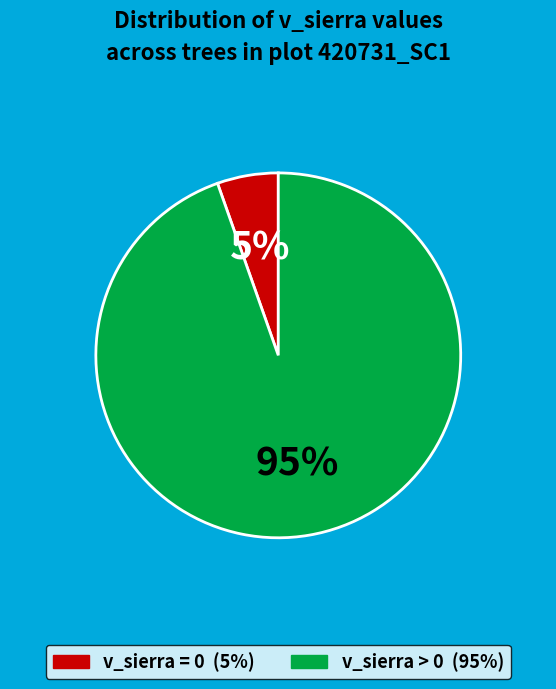

To the nearest percent, what is the average slice percentage?

50%